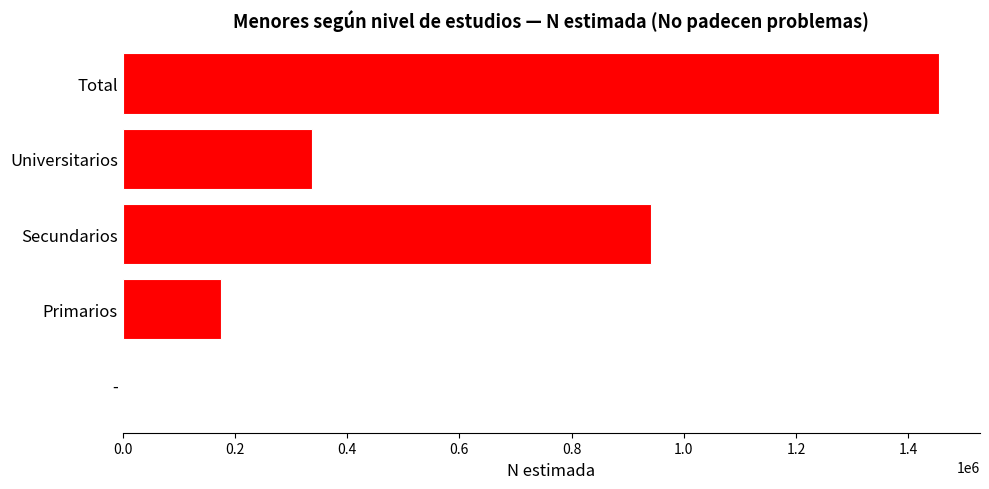

Approximately how many times larger is the value at Secundarios compared to Total?

0.6